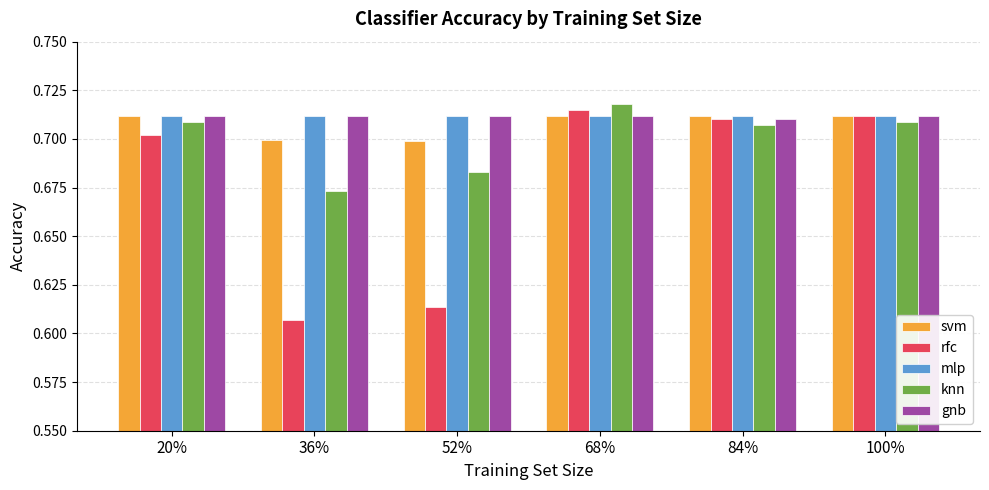

Which series has the largest range (max minus min)?

rfc